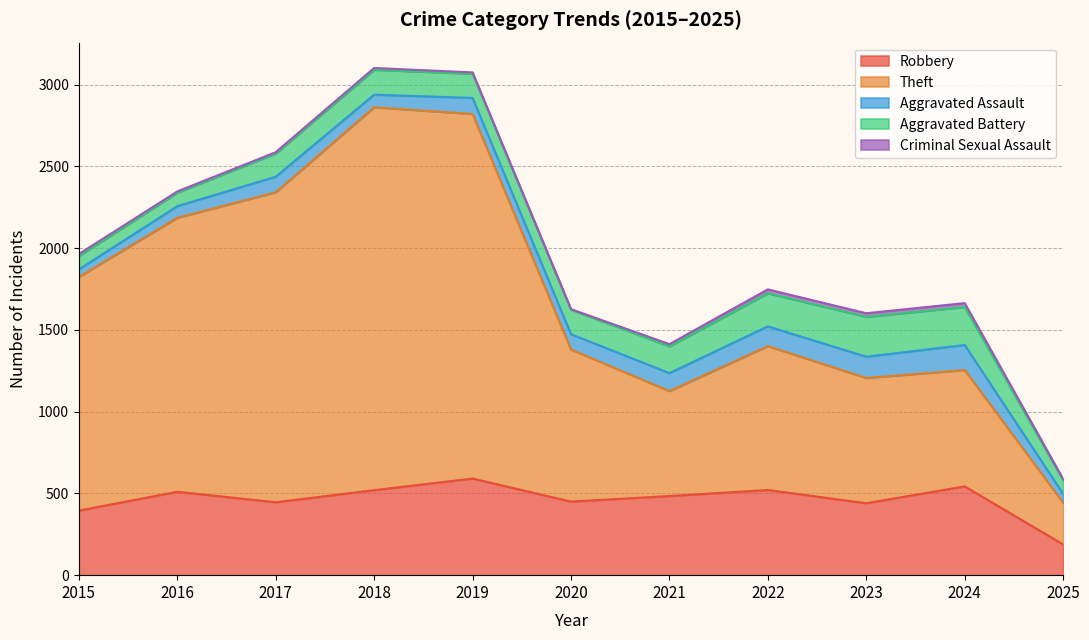

List the labels in order of Criminal Sexual Assault value, smallest first.

2020, 2025, 2016, 2017, 2019, 2018, 2015, 2021, 2023, 2022, 2024